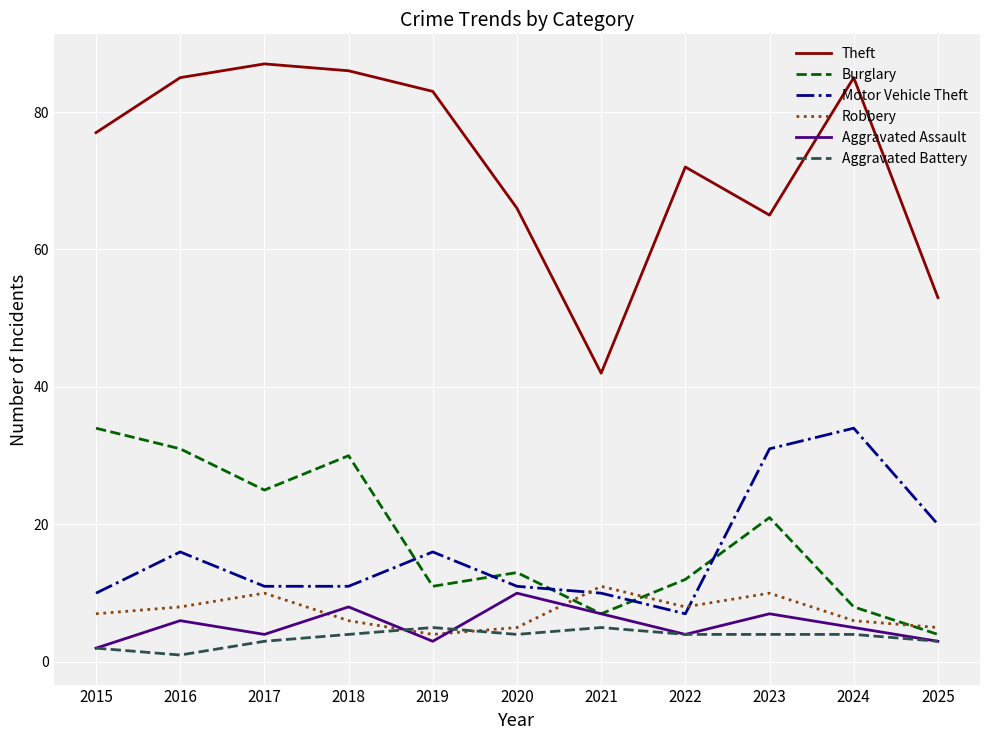

Does the chart have visible grid lines?

Yes